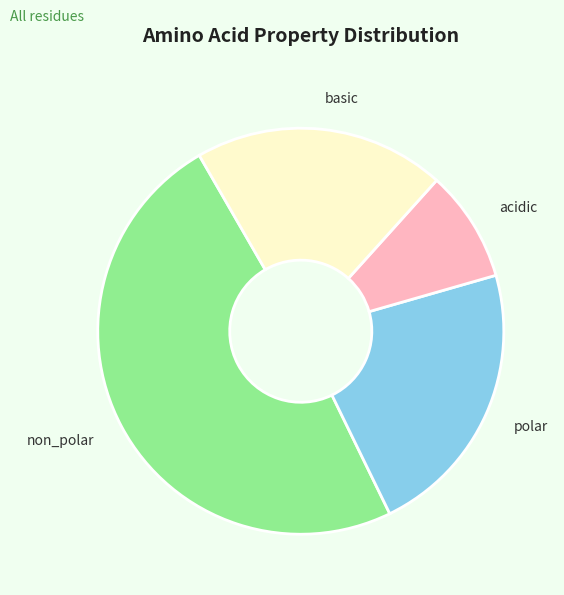

Which has a higher value, basic or non_polar?

non_polar